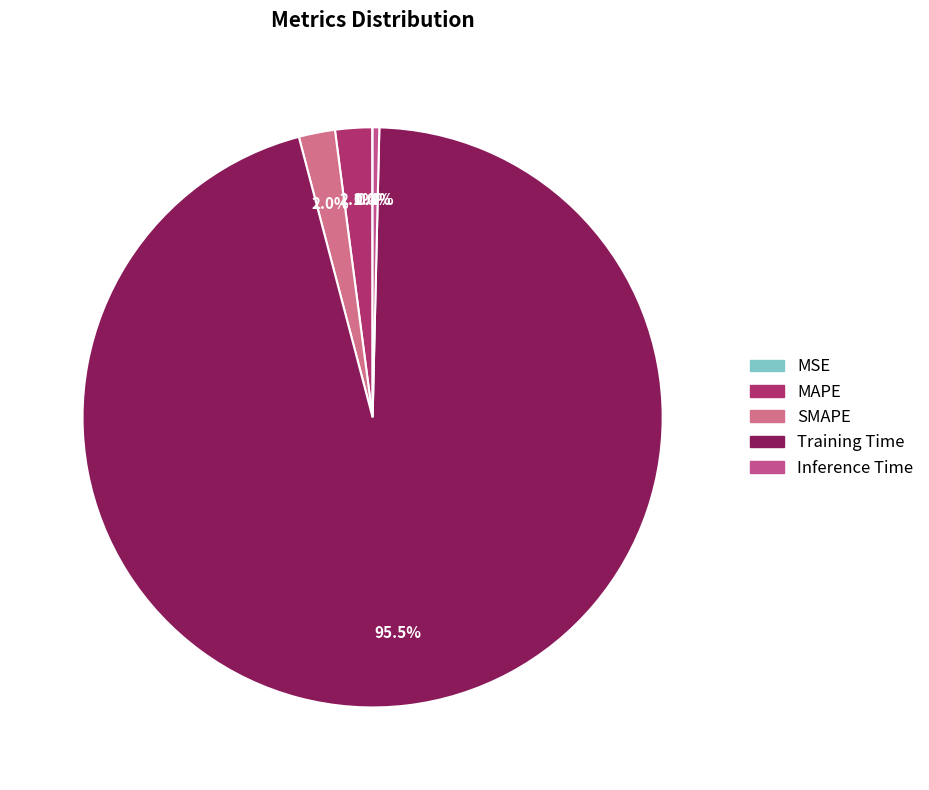

Which has a higher value, MSE or Training Time?

Training Time